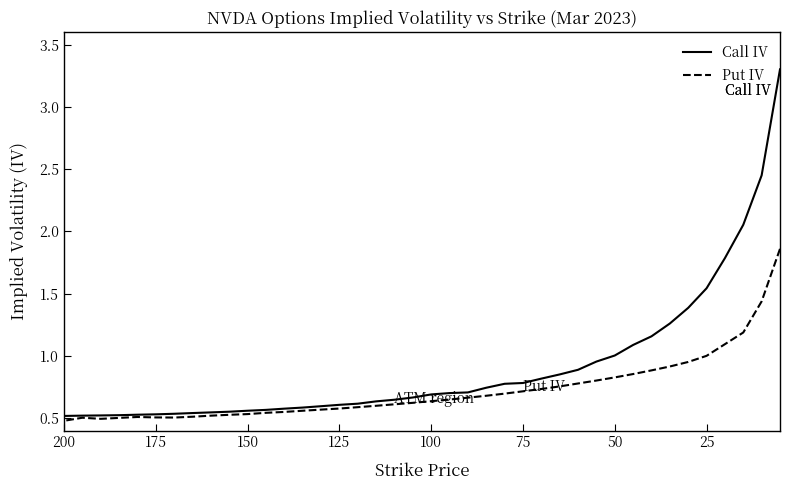

True or false: Call IV and Put IV cross at least once.

False